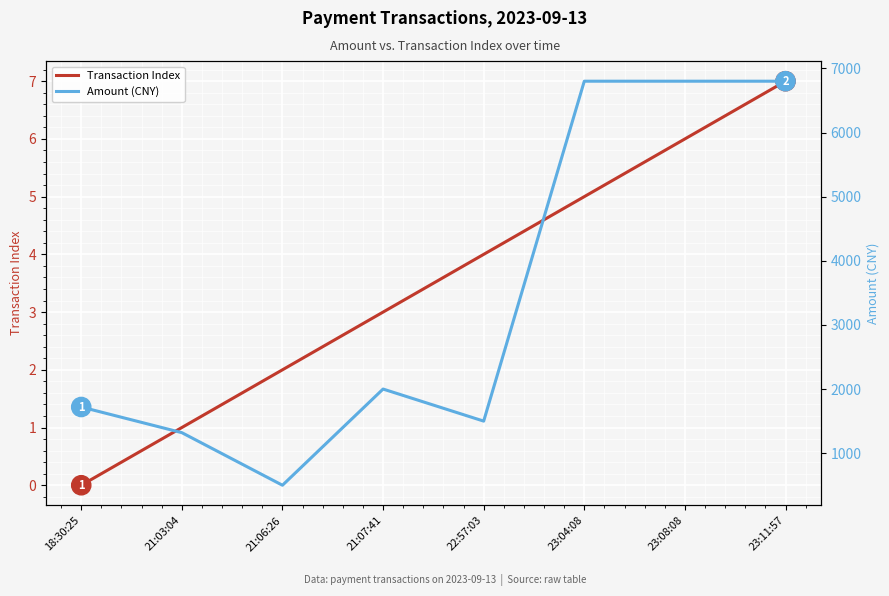

How many values in the Transaction Index series are below 4?

4